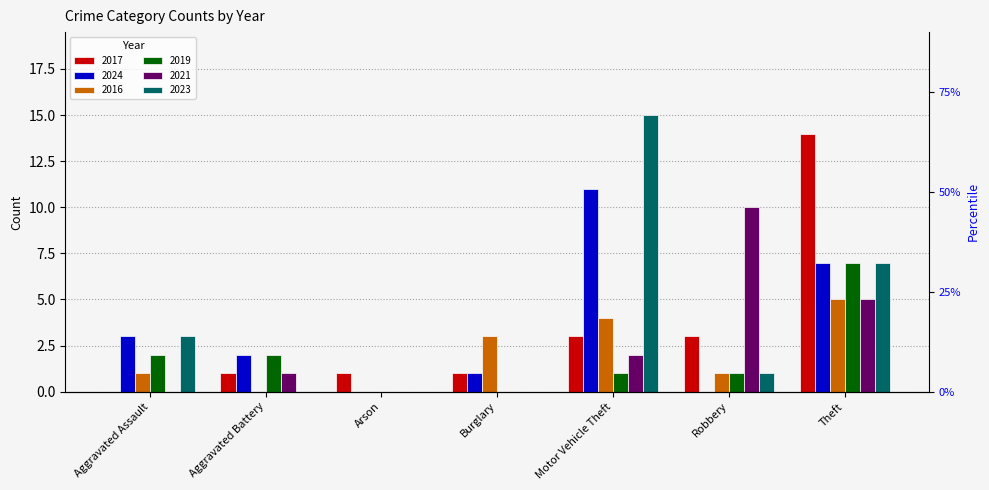

What are all the series names shown in the legend?

2017, 2024, 2016, 2019, 2021, 2023